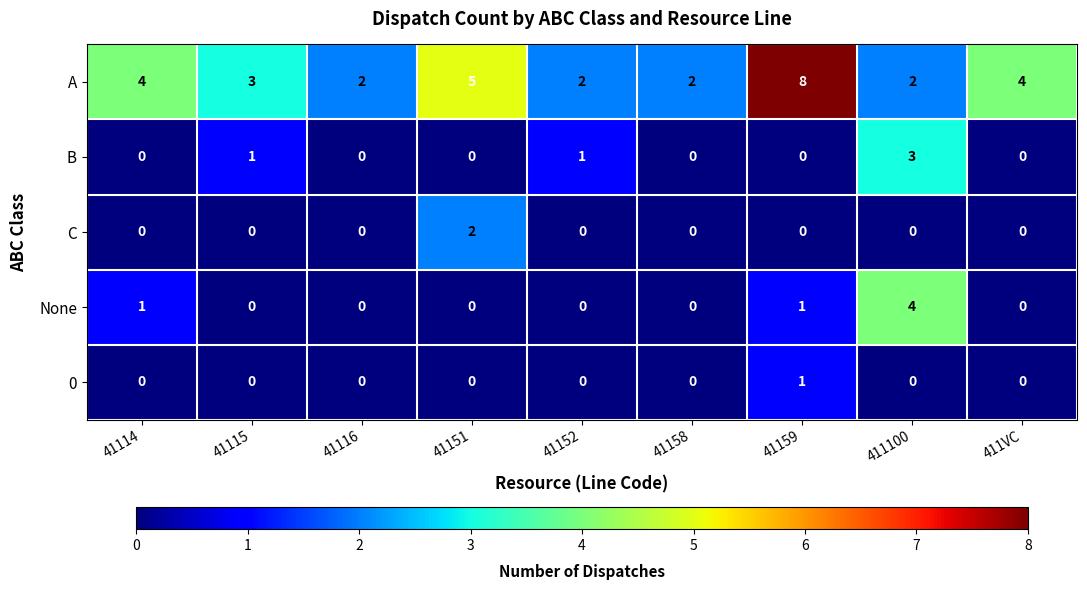

Which series has the widest spread of values?

A